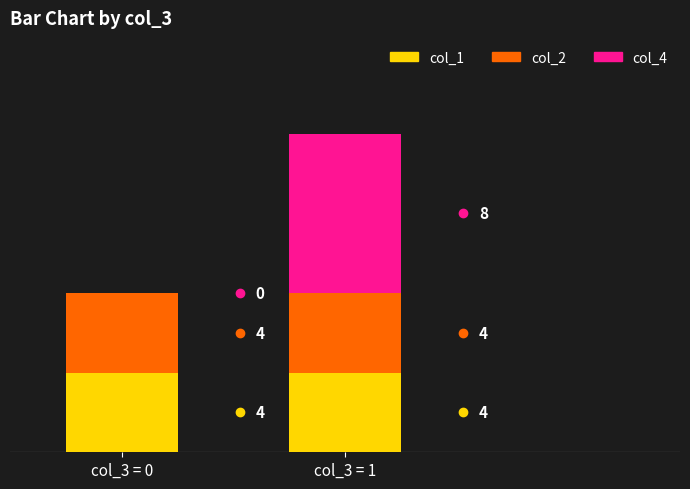

Reading left to right, list the values for the col_1 series.

col_3 = 0=4	col_3 = 1=4